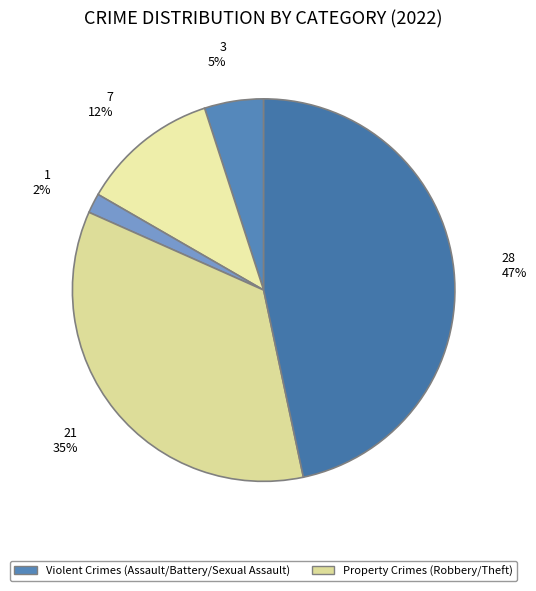

How many segments does this pie chart have?

5